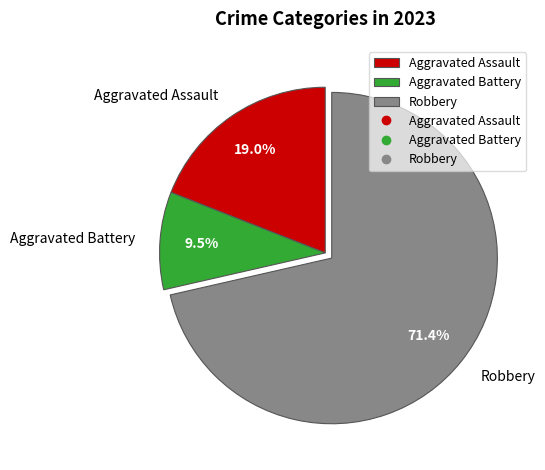

What percentage do Robbery and Aggravated Assault together represent?

90.5%